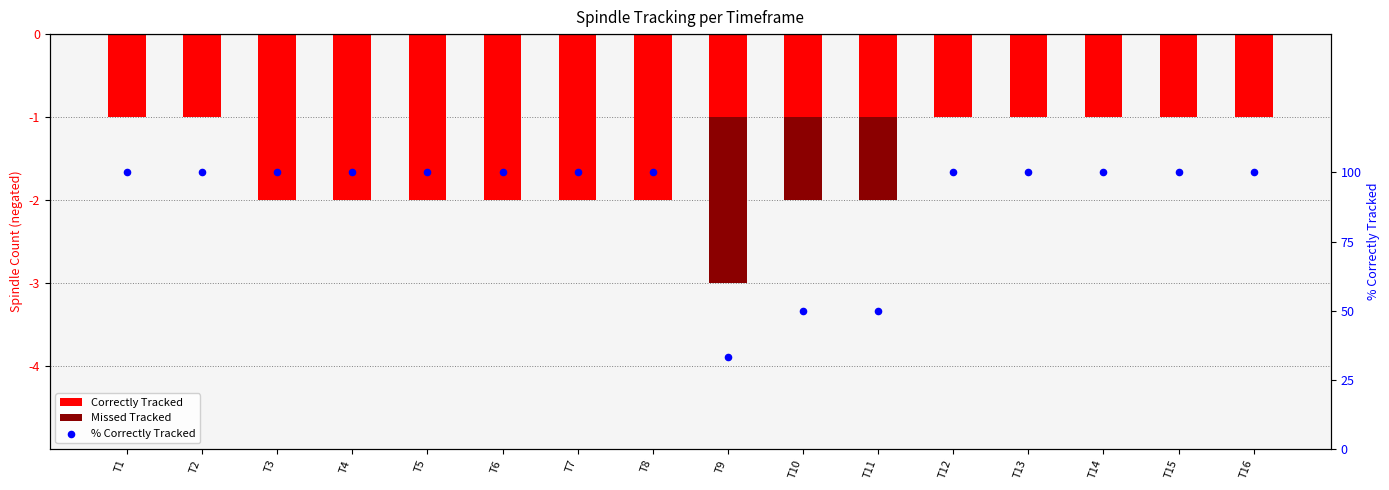

Which series reaches the maximum Y coordinate?

% Correctly Tracked